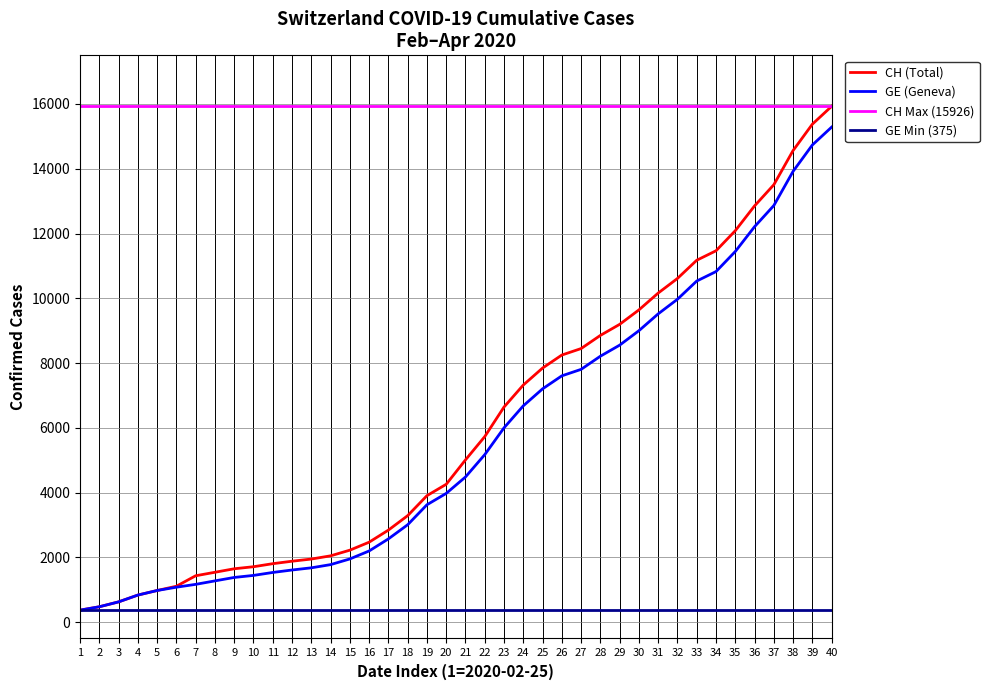

What is the lowest value of the CH (Total) series?

375